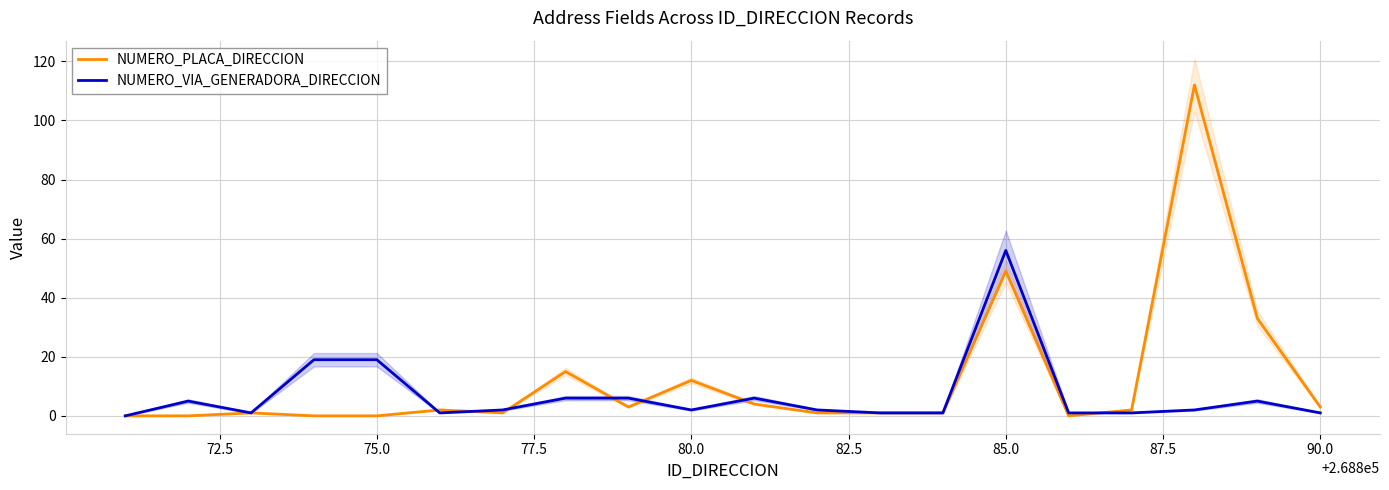

How many intersections are there between NUMERO_PLACA_DIRECCION and NUMERO_VIA_GENERADORA_DIRECCION?

7